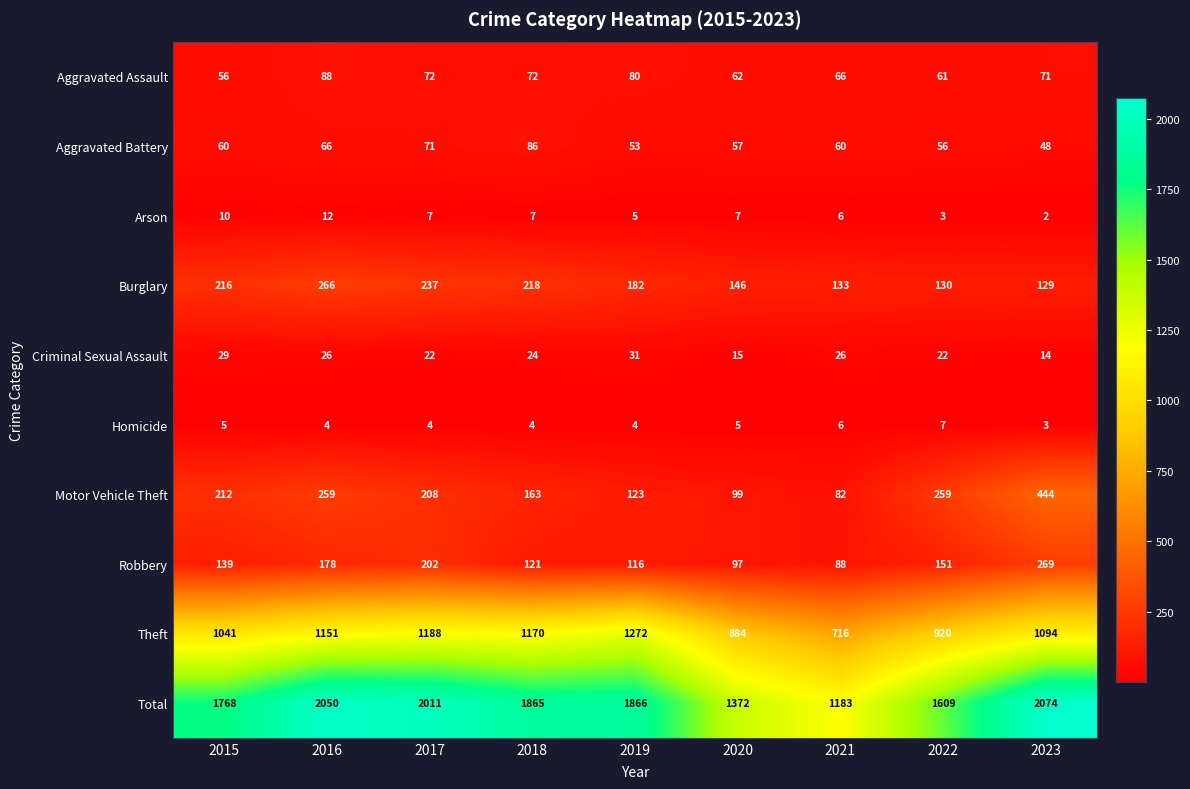

At which label does Aggravated Battery reach its peak?

2018